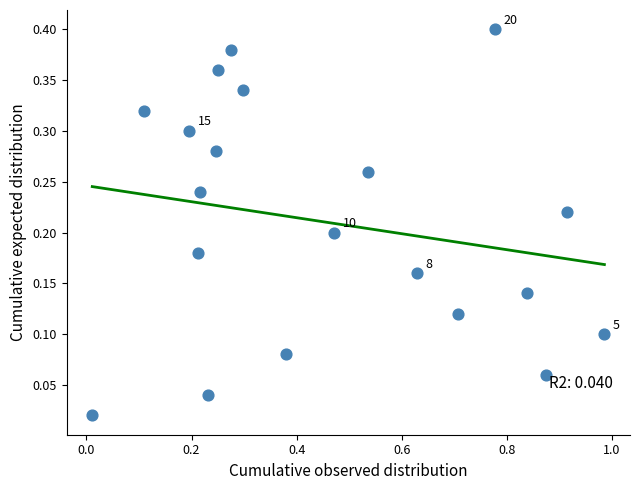

What is the range of X values (max minus min)?

1.0